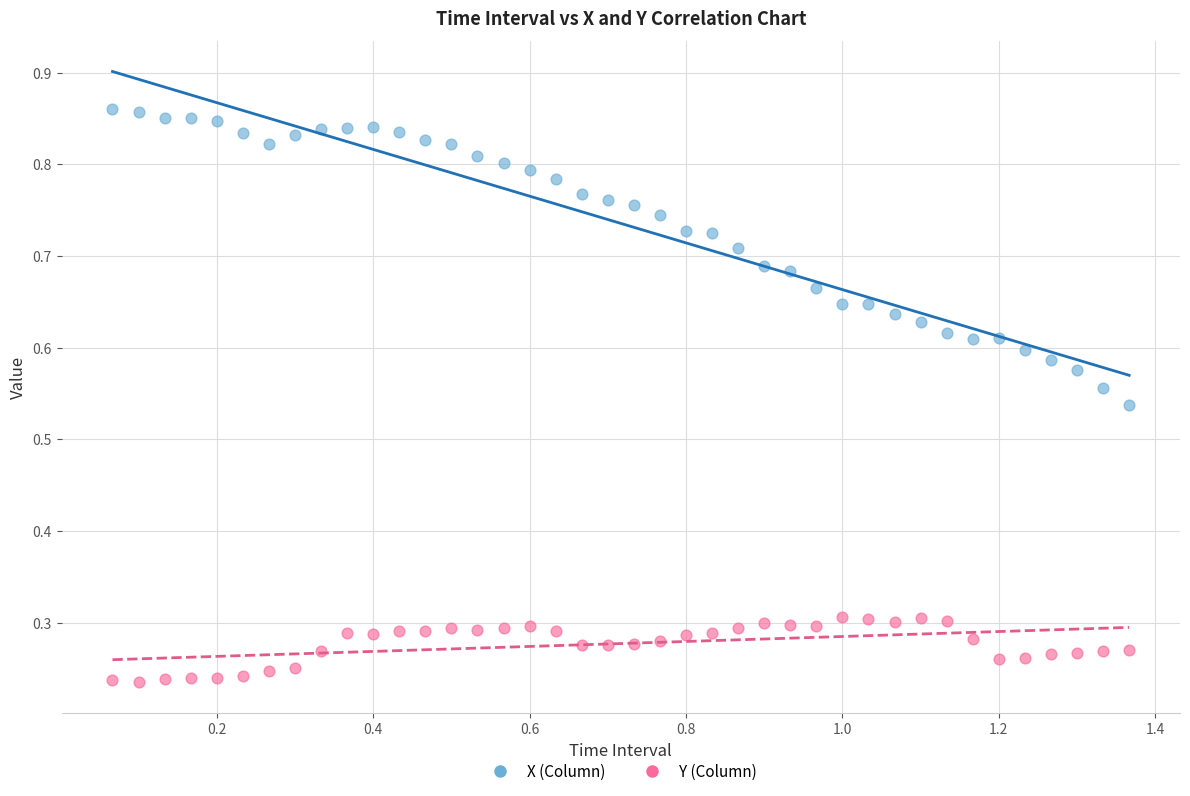

Across all data points, what is the range of X values (max minus min)?

1.3